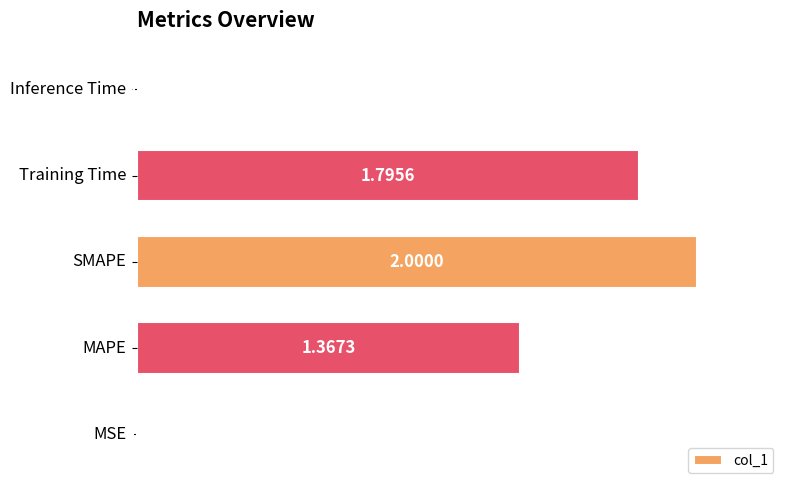

Count the number of values greater than 1.

3